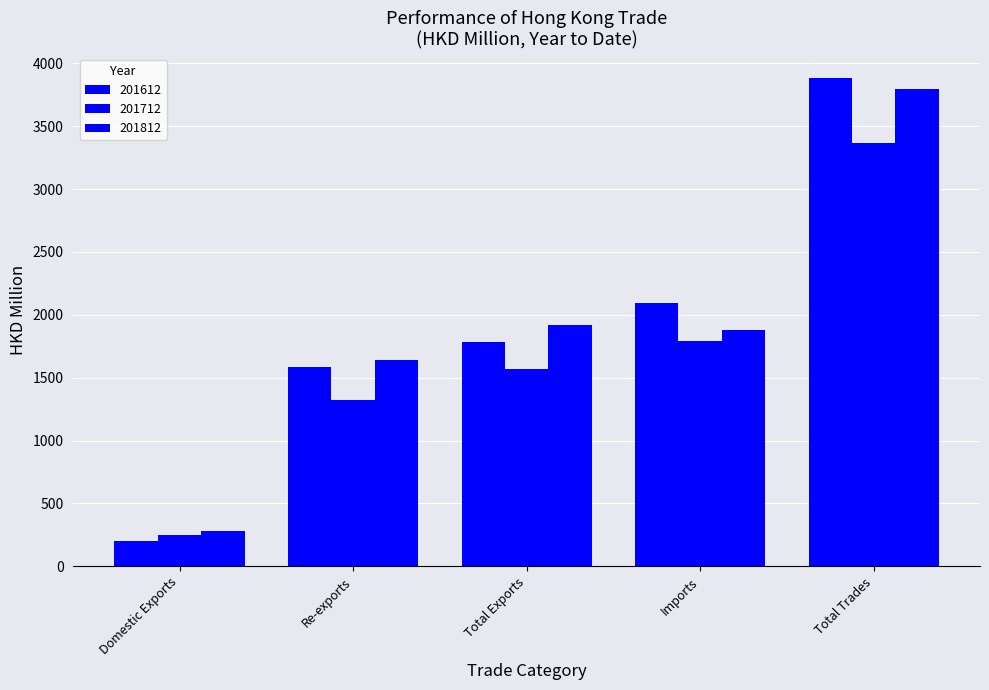

How many bars are there in each group?

3